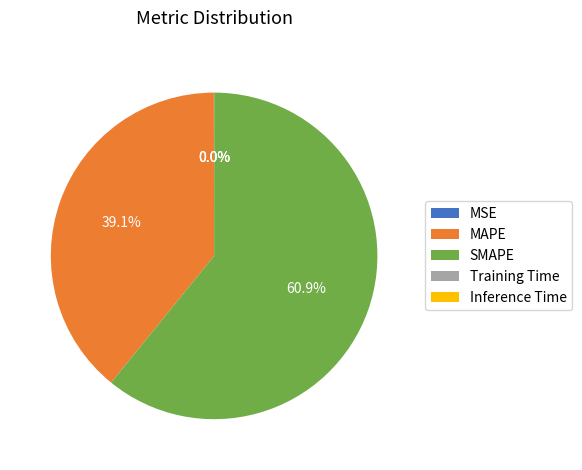

Which category accounts for the majority?

SMAPE